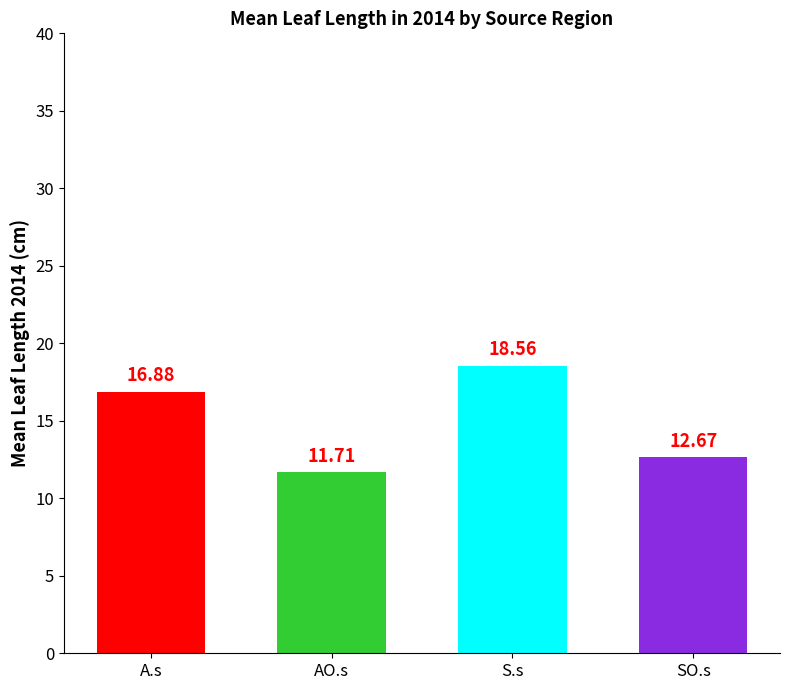

Which label corresponds to the smallest value in the chart?

AO.s